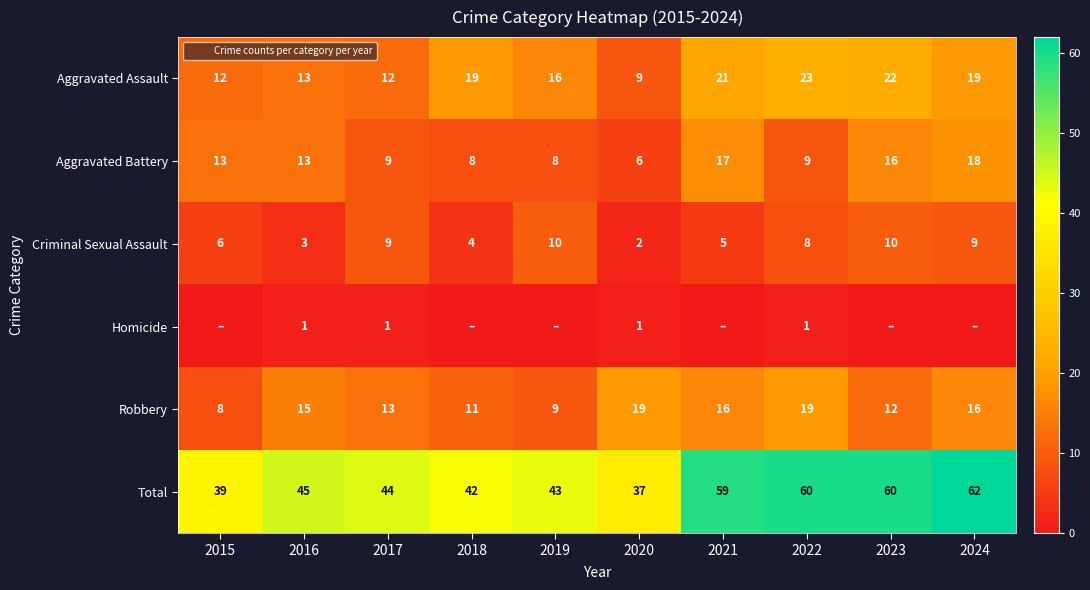

What is the total value across all series at 2016?

90